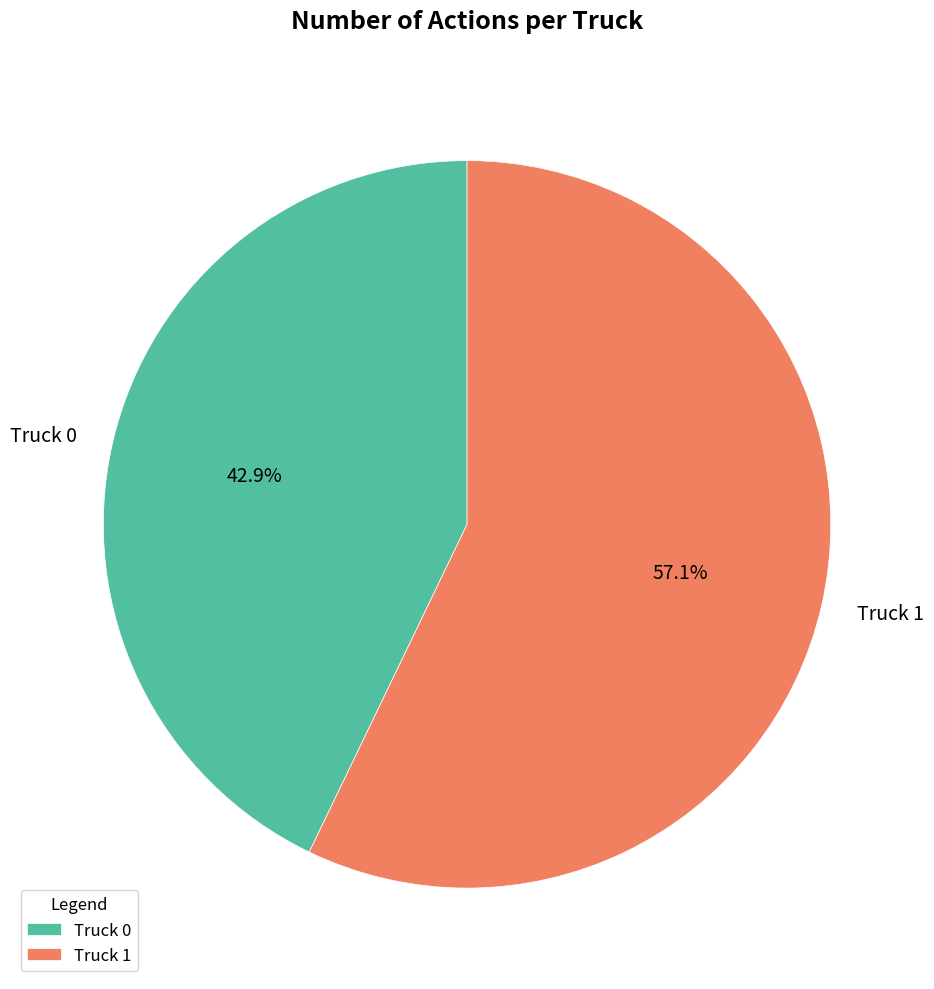

Which slice represents more than half of the pie?

Truck 1